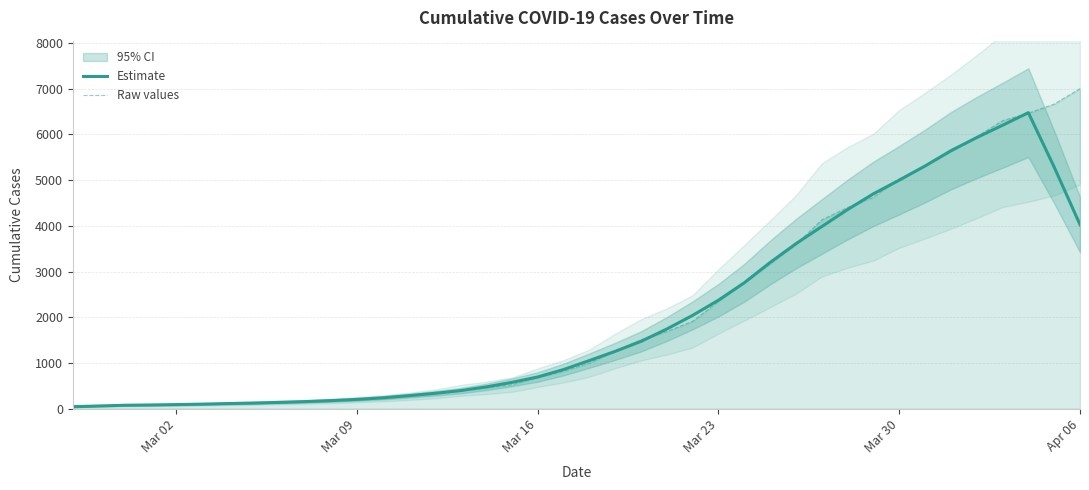

At how many categories does at least one series exceed 5713?

5